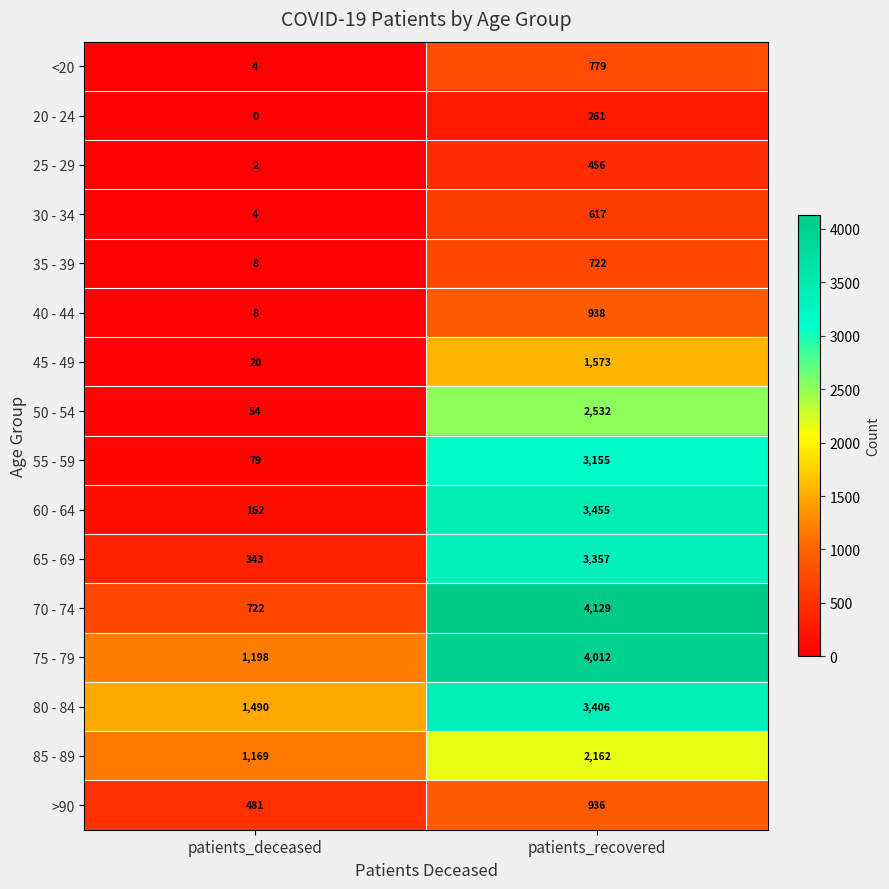

Rank the categories by 25 - 29 value from lowest to highest.

patients_deceased, patients_recovered